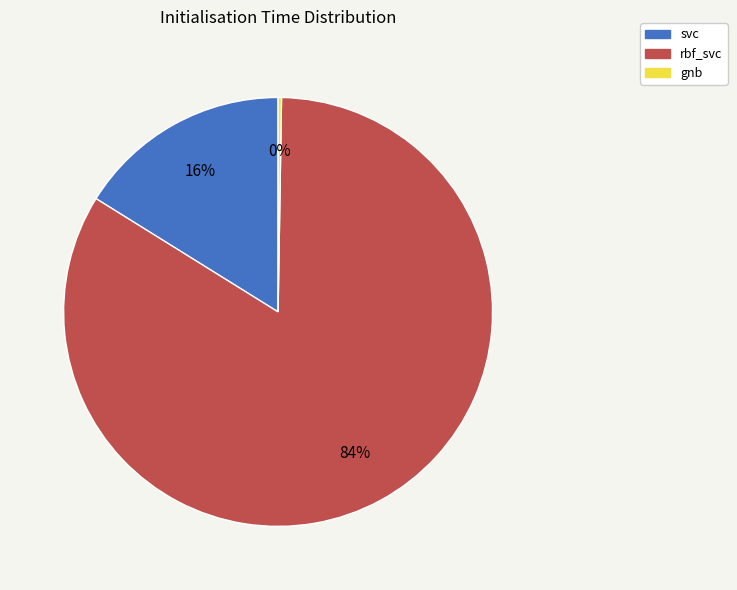

Which slice is the largest?

rbf_svc